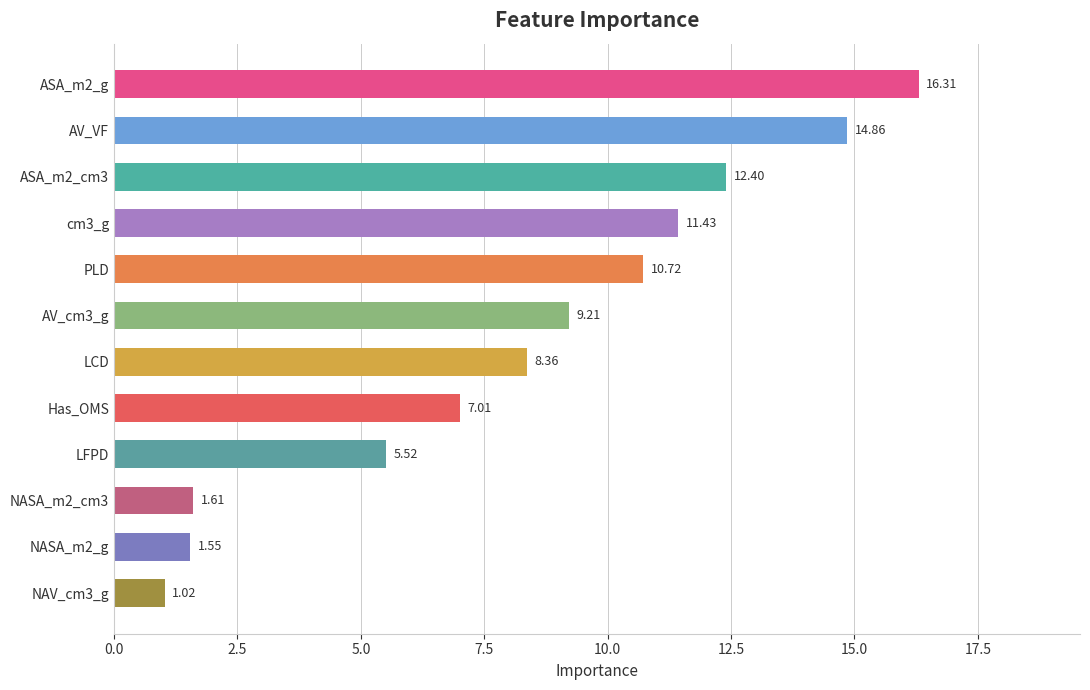

What is the average value?

8.3